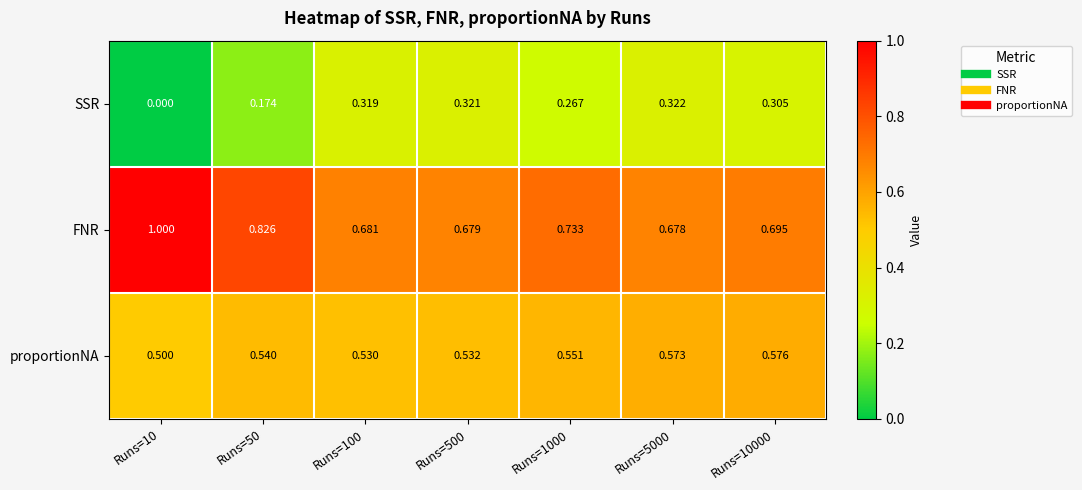

What is the total value across all series at Runs=5000?

1.6